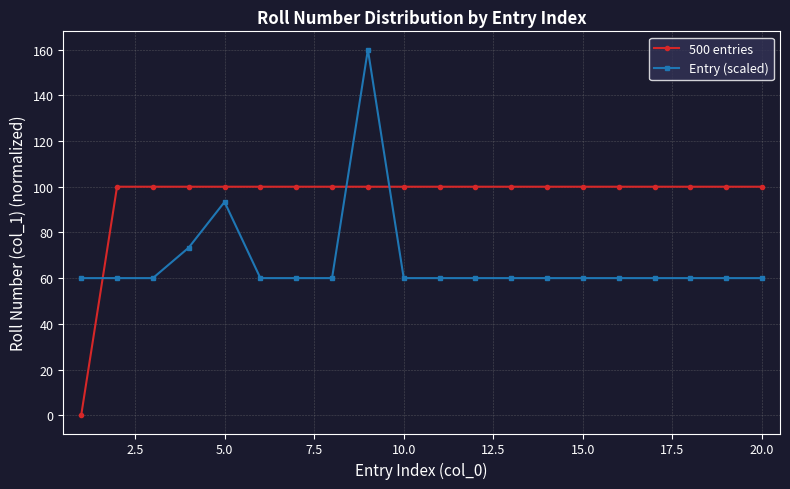

What is the maximum value for 500 entries?

100.0